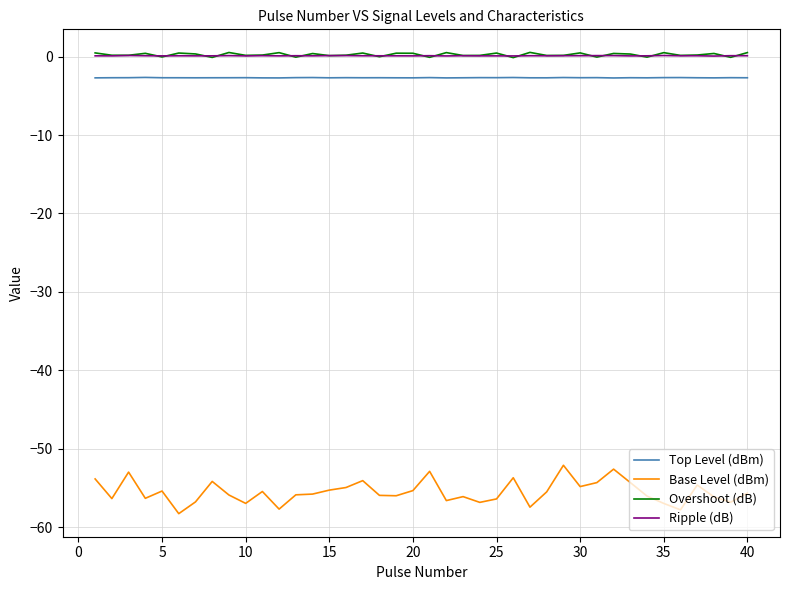

True or false: Overshoot (dB) and Base Level (dBm) intersect in this chart.

False